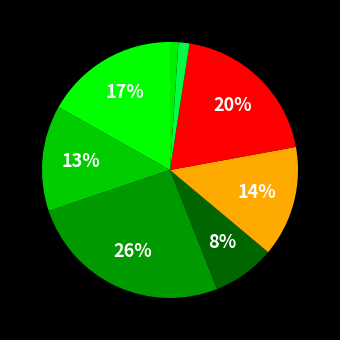

Which category has the smallest portion of the pie?

RealIncomeDecrease_D